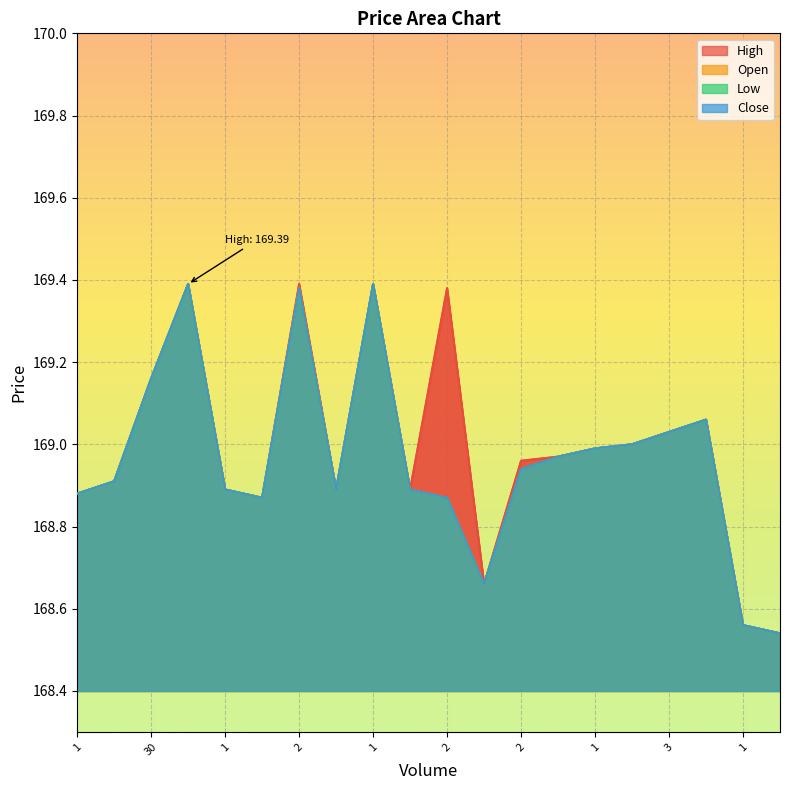

How many distinct data groups are displayed?

4